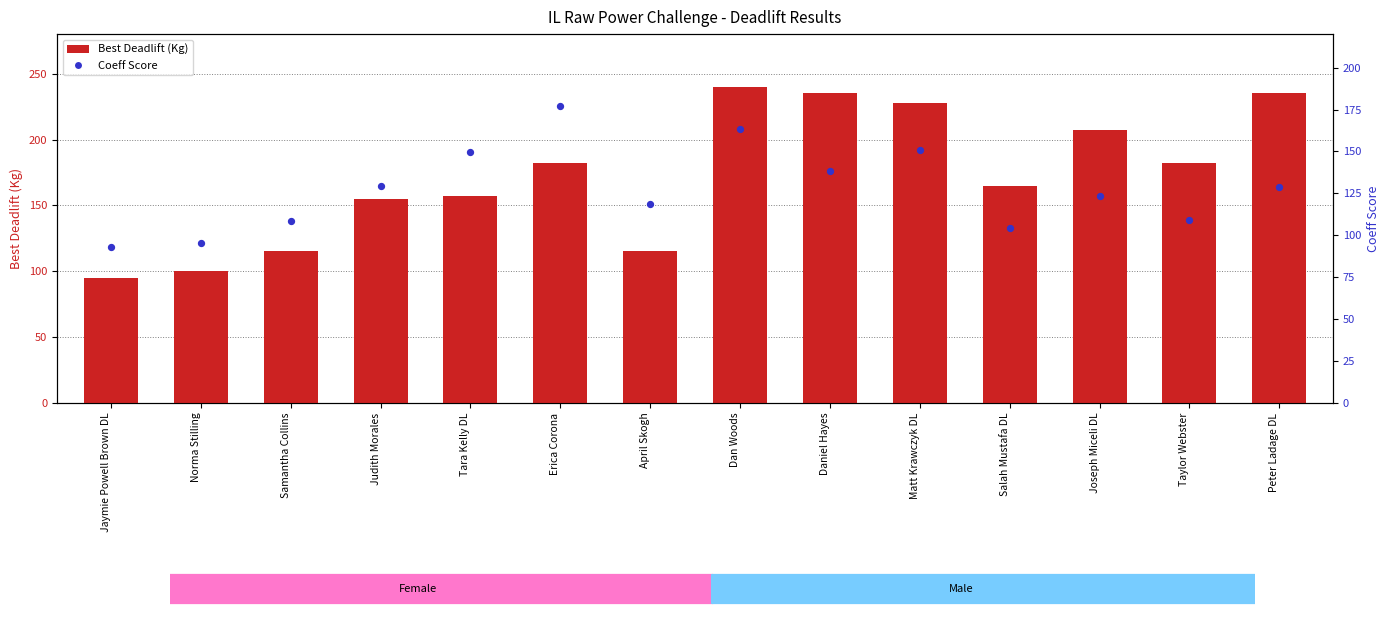

At which category is the sum across all series the highest?

Dan Woods